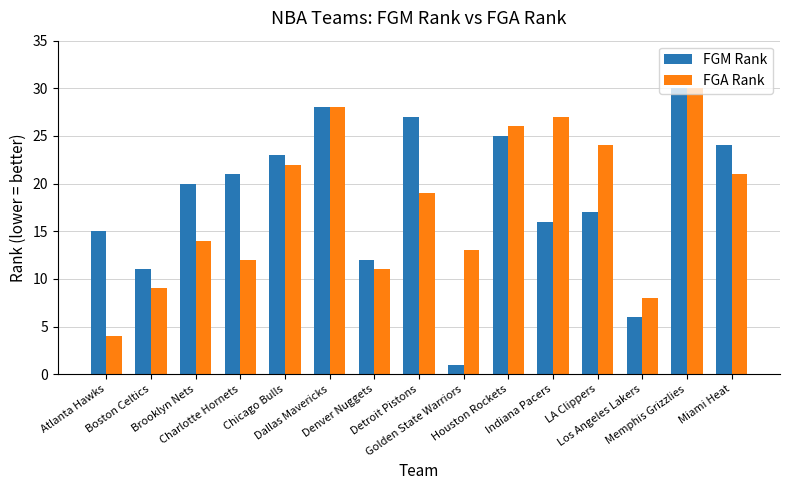

How many categories are shown in the chart?

15